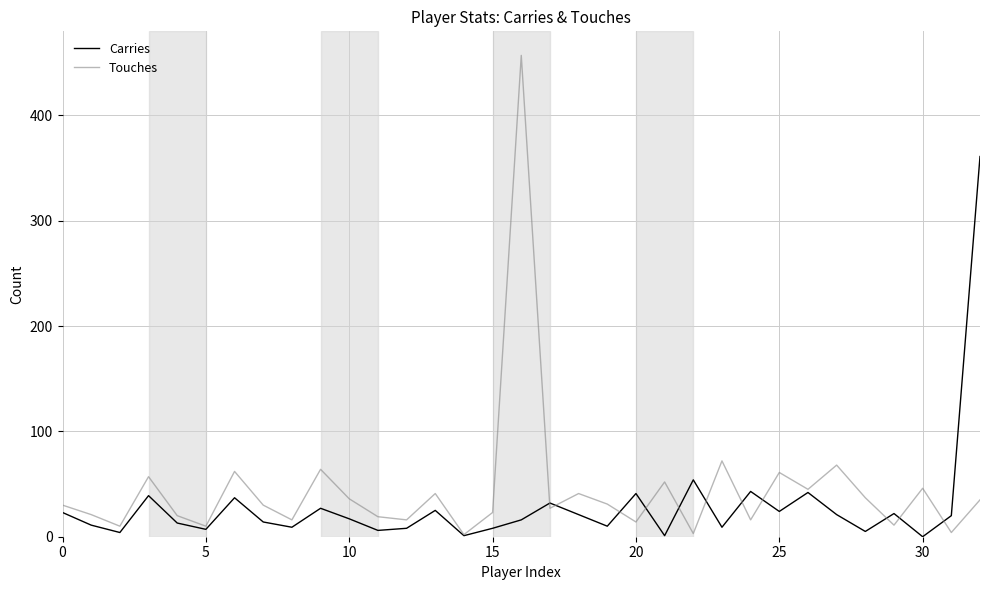

Does the chart have visible grid lines?

Yes